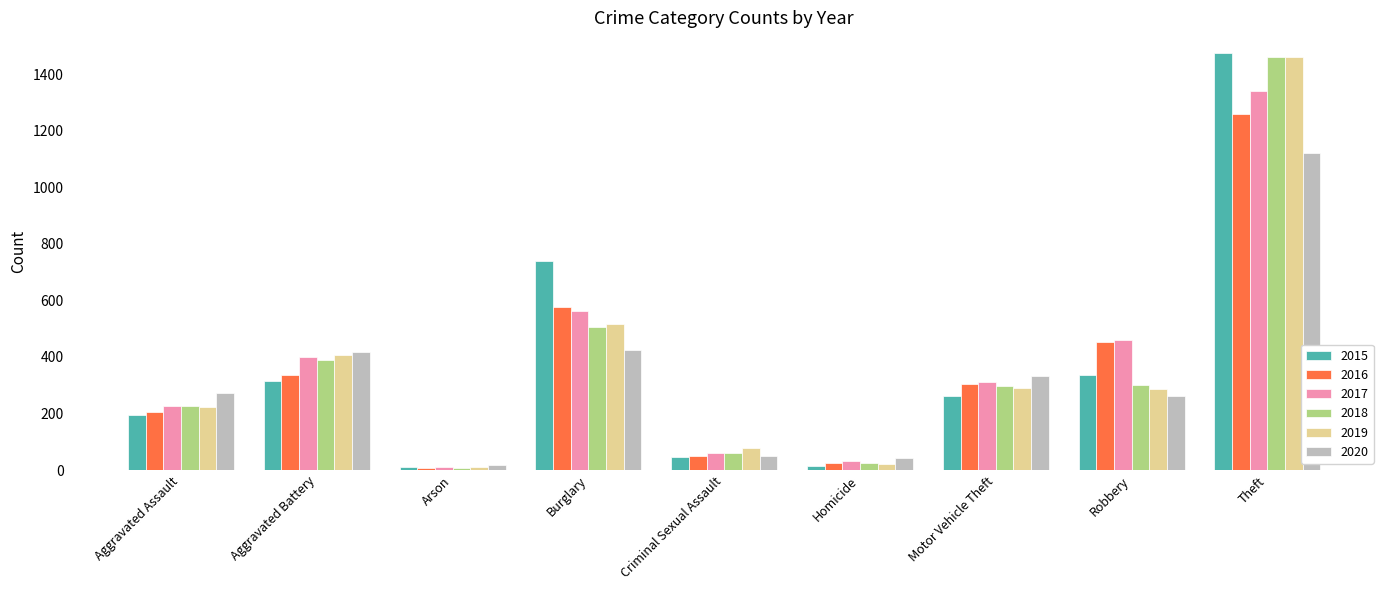

What are all the series names shown in the legend?

2015, 2016, 2017, 2018, 2019, 2020